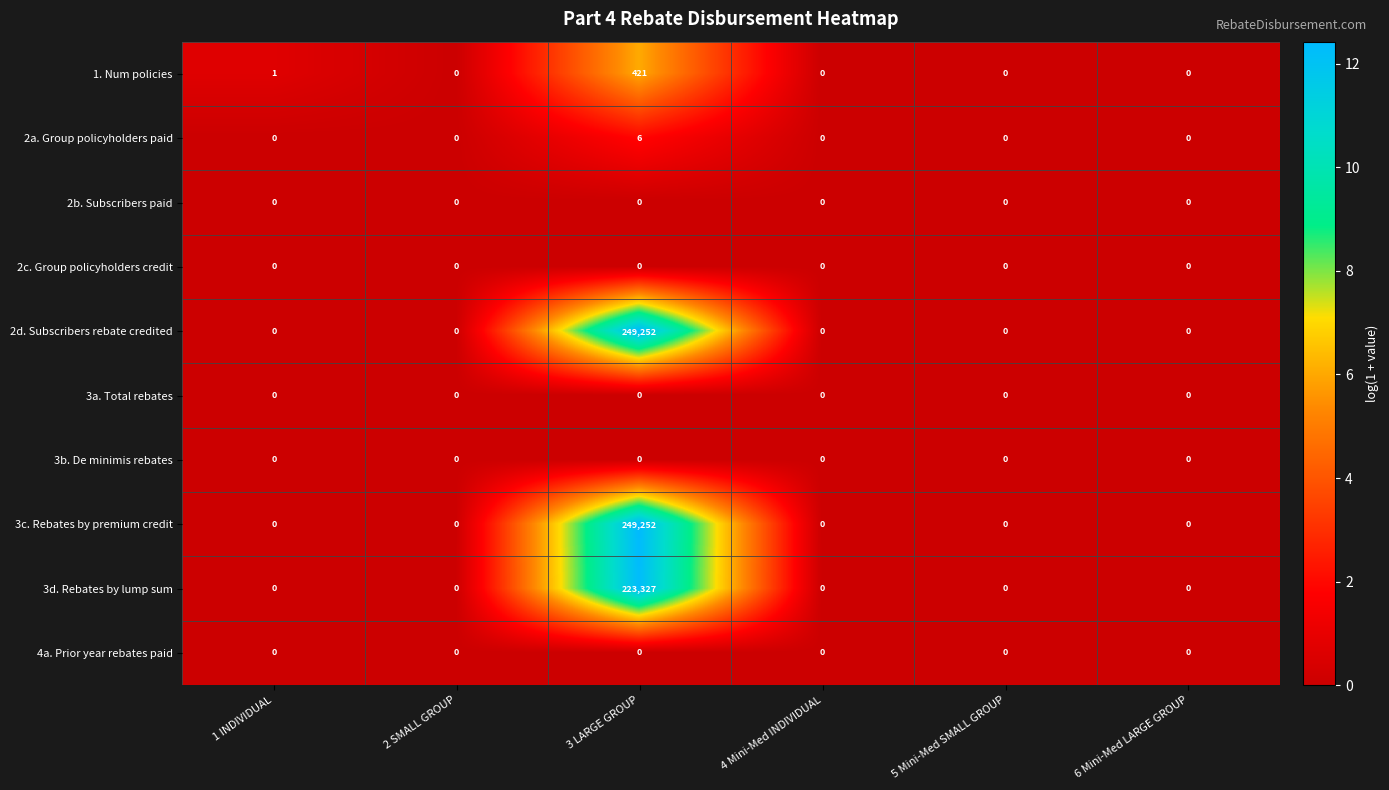

What is the average value of the 2d. Subscribers rebate credited series?

41542